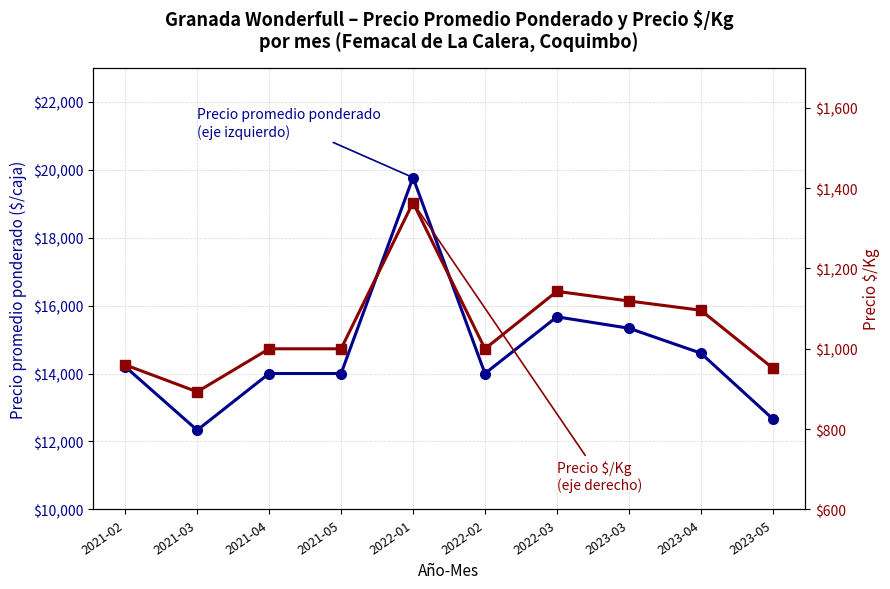

What is the difference between the highest and lowest values at 2023-03?

14214